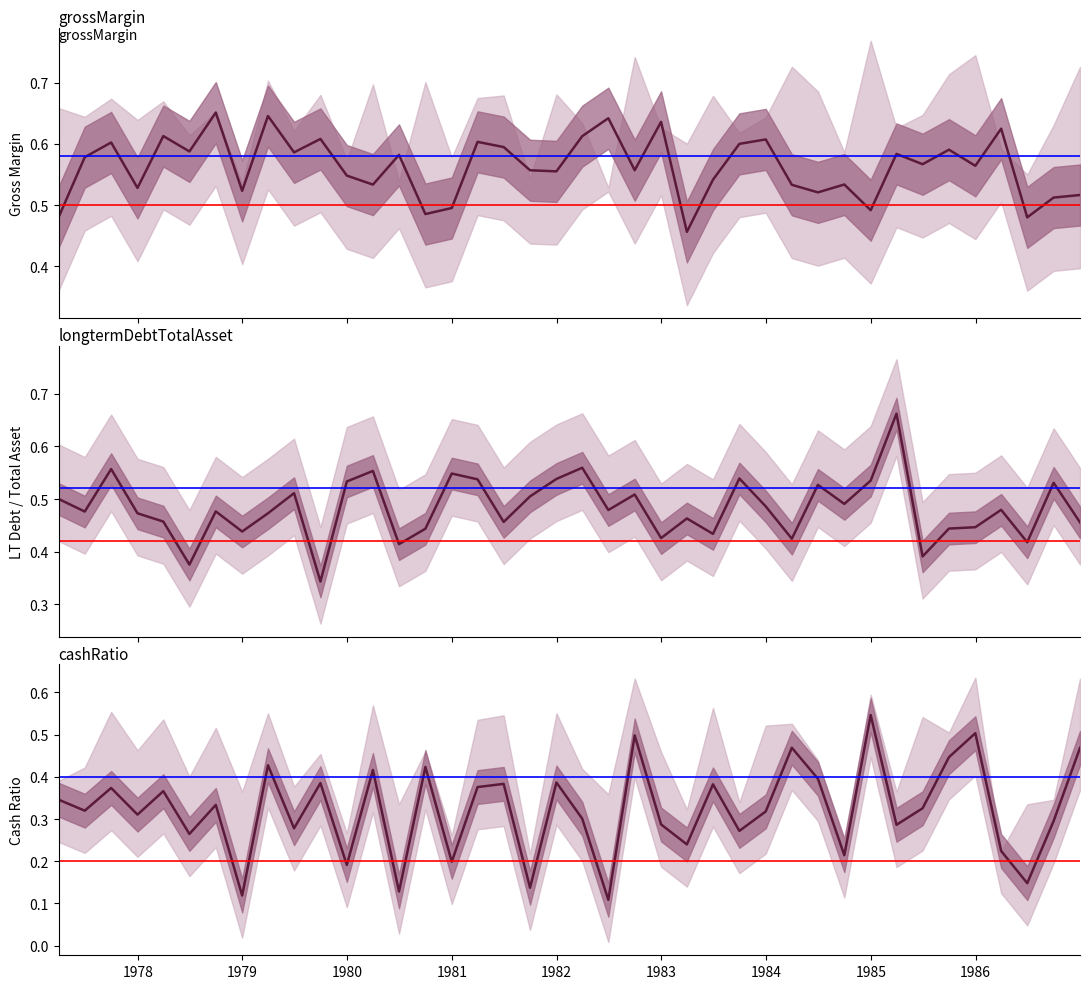

True or false: longtermDebtTotalAsset and cashRatio cross at least once.

True